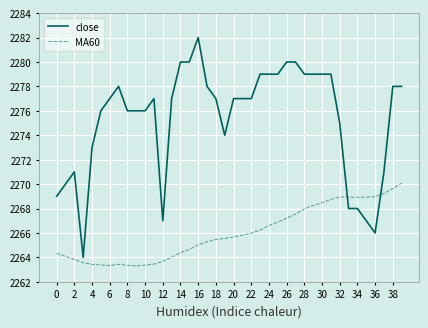

True or false: close and MA60 cross at least once.

True